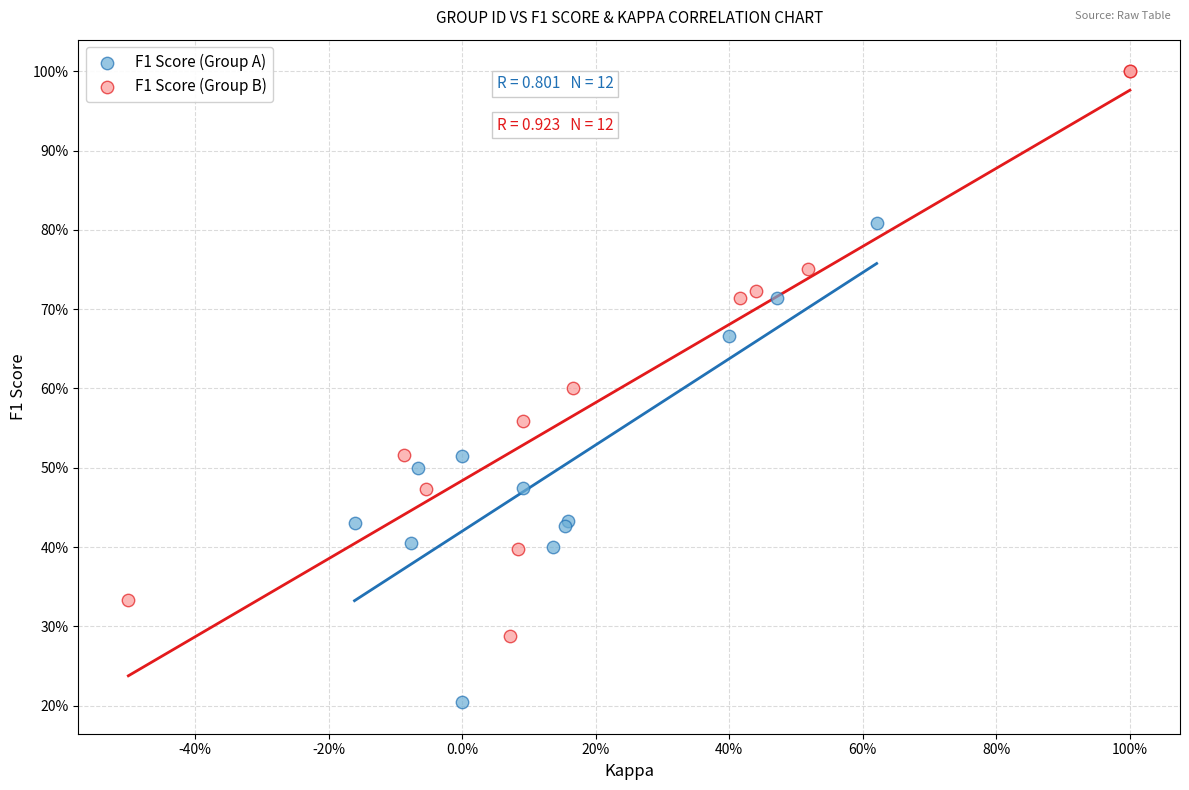

Which series contains the lowest Y value?

F1 Score (Group A)